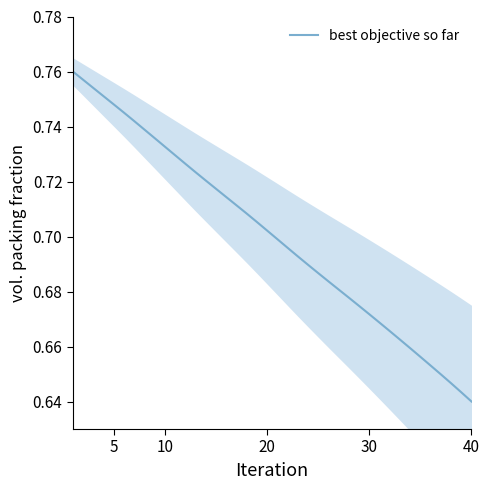

How many lines are shown in the chart?

1